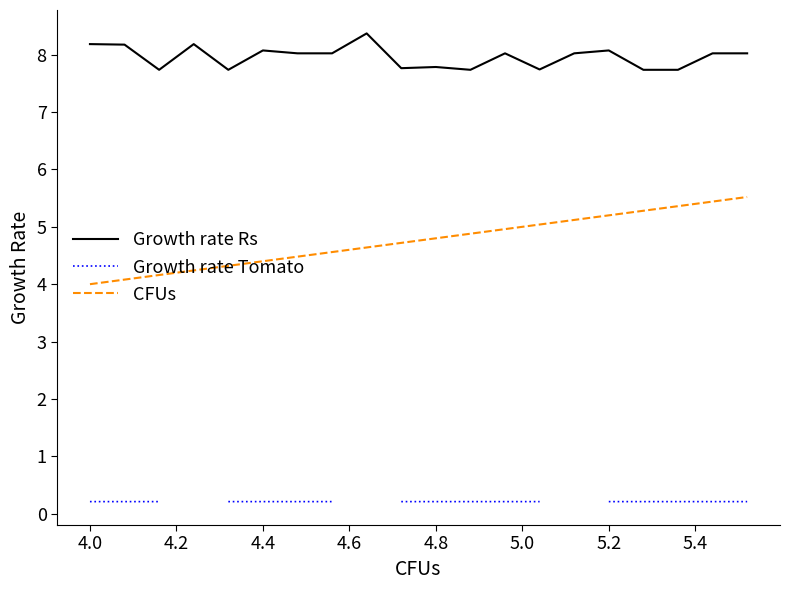

Is it true that CFUs equals 2.6 at 4.4?

False